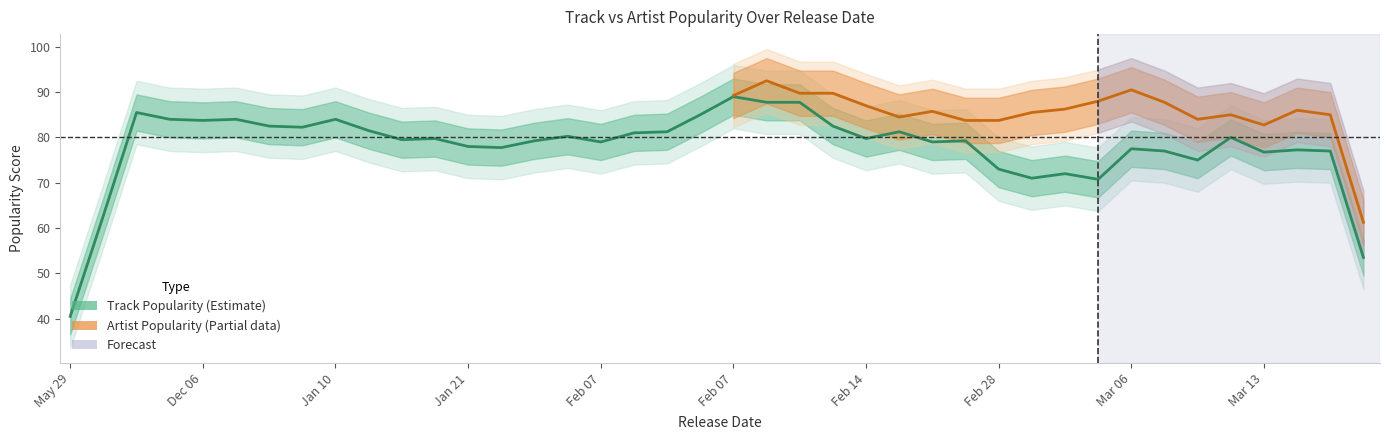

What value does the Artist Popularity series have at 2020-01-21, to the nearest 10?

80